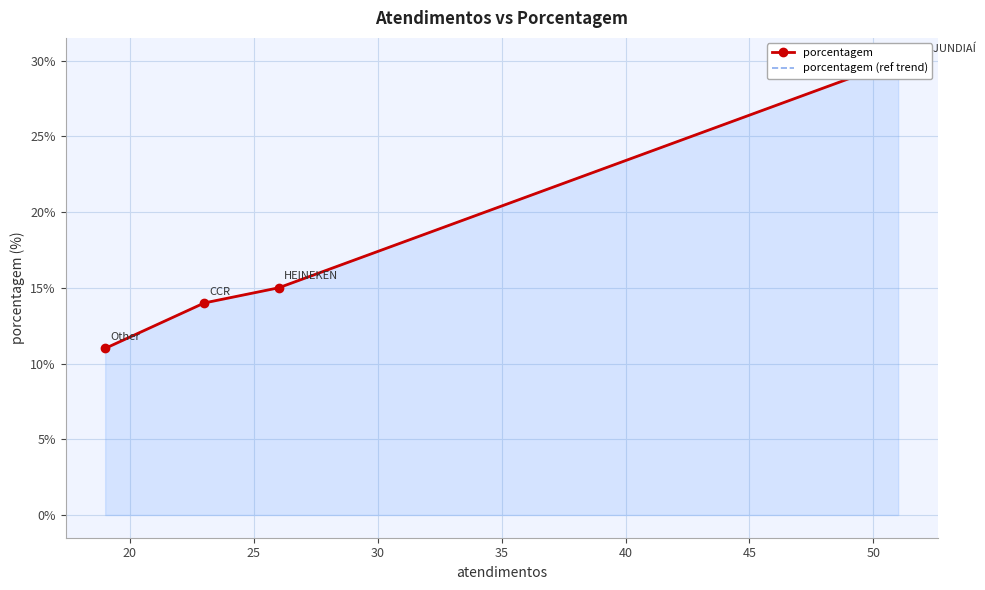

True or false: porcentagem has more than 0 interior local peaks.

False